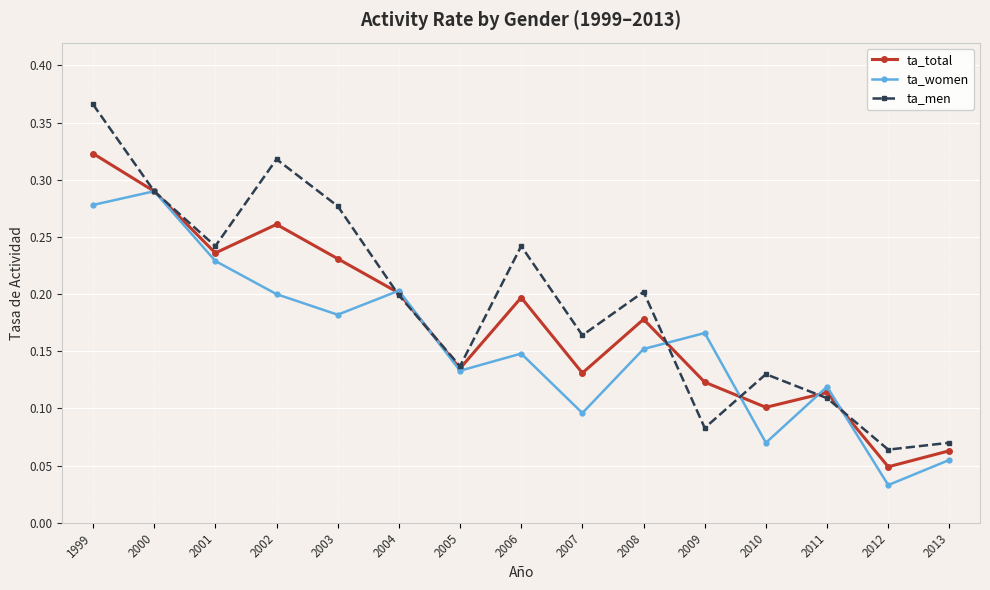

List the series in order of their overall mean, highest first.

ta_men, ta_total, ta_women